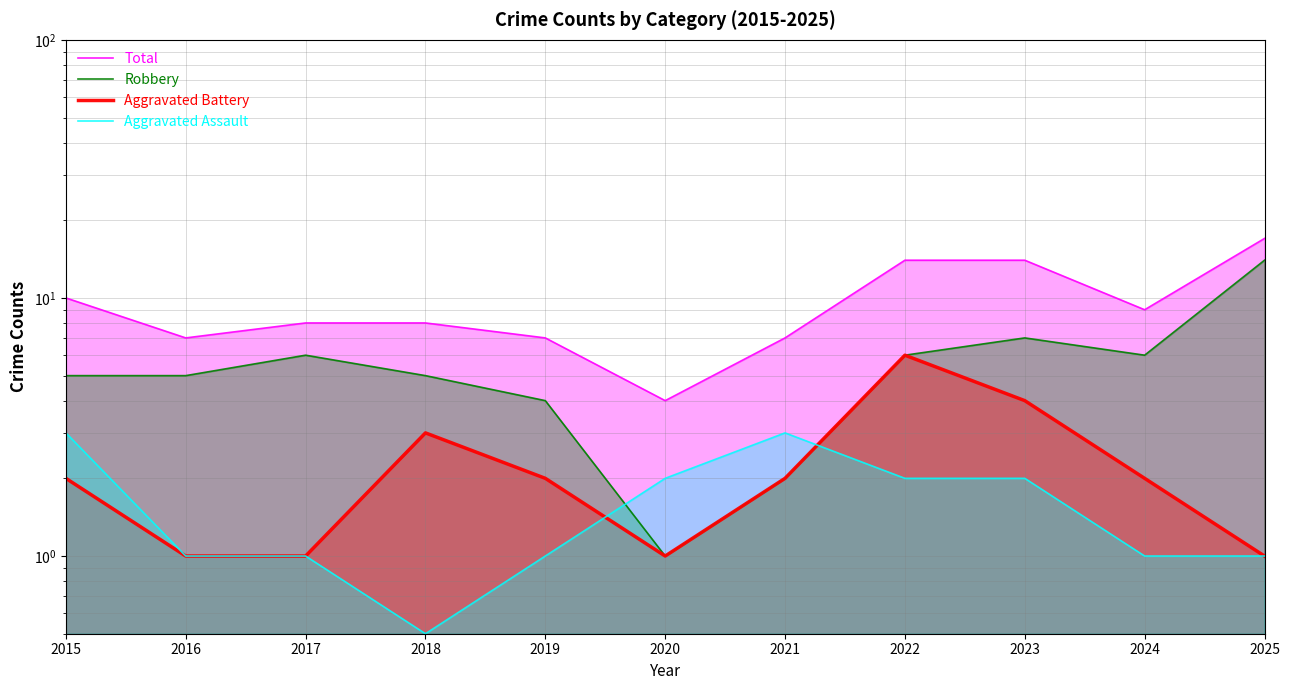

What are all the series names shown in the legend?

Total, Robbery, Aggravated Battery, Aggravated Assault